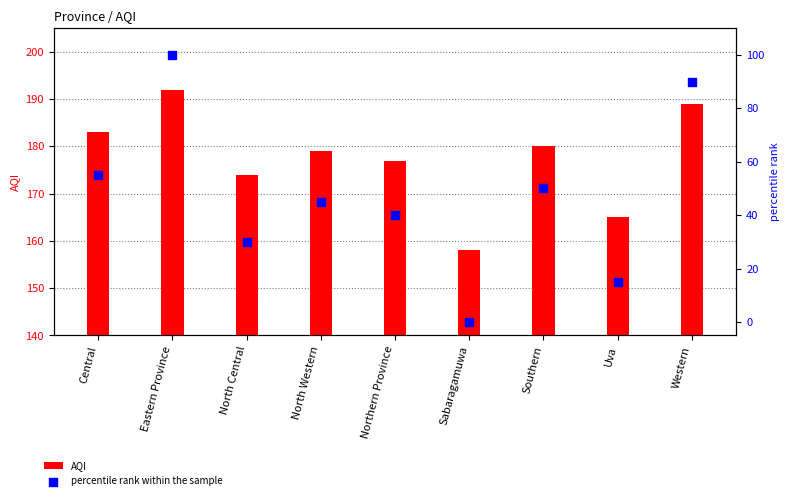

Which series reaches the maximum Y coordinate?

AQI